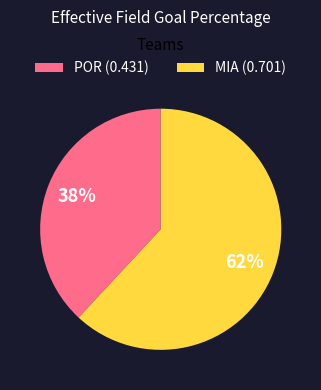

What is the smallest slice in the pie chart?

POR